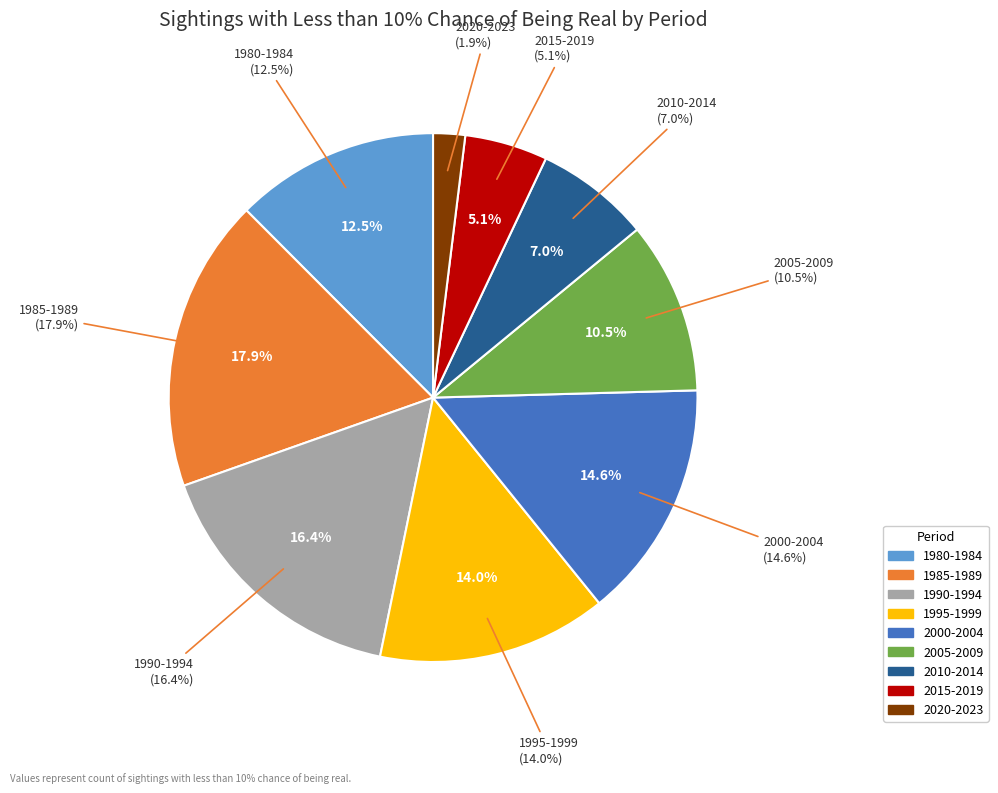

What is the total percentage of 1985-1989 and 2000-2004?

32.6%